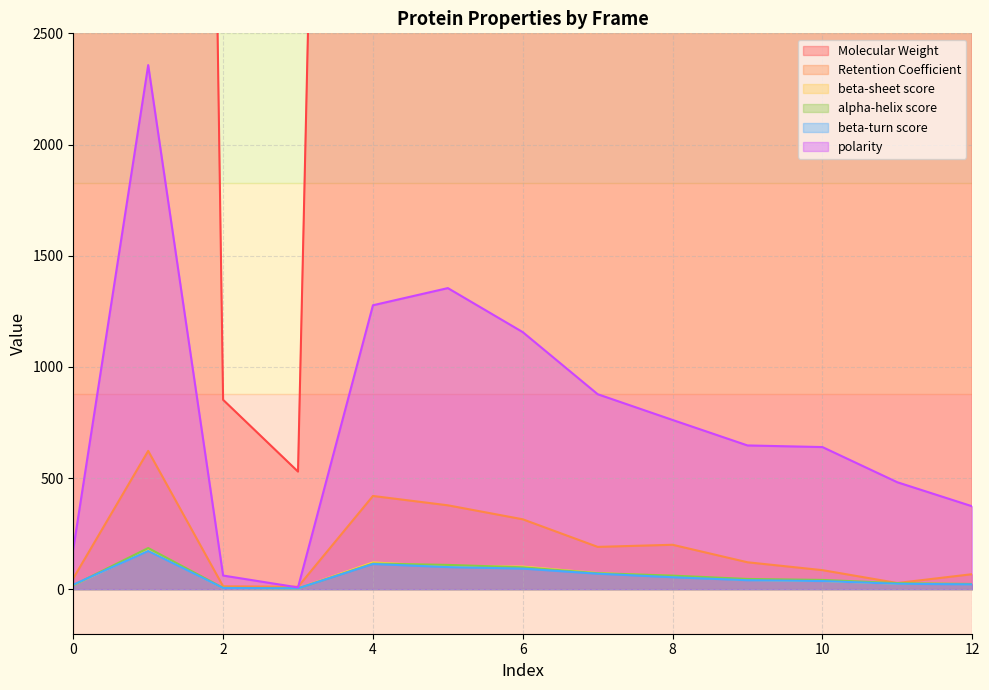

Which category has the highest value in the Molecular Weight series?

1